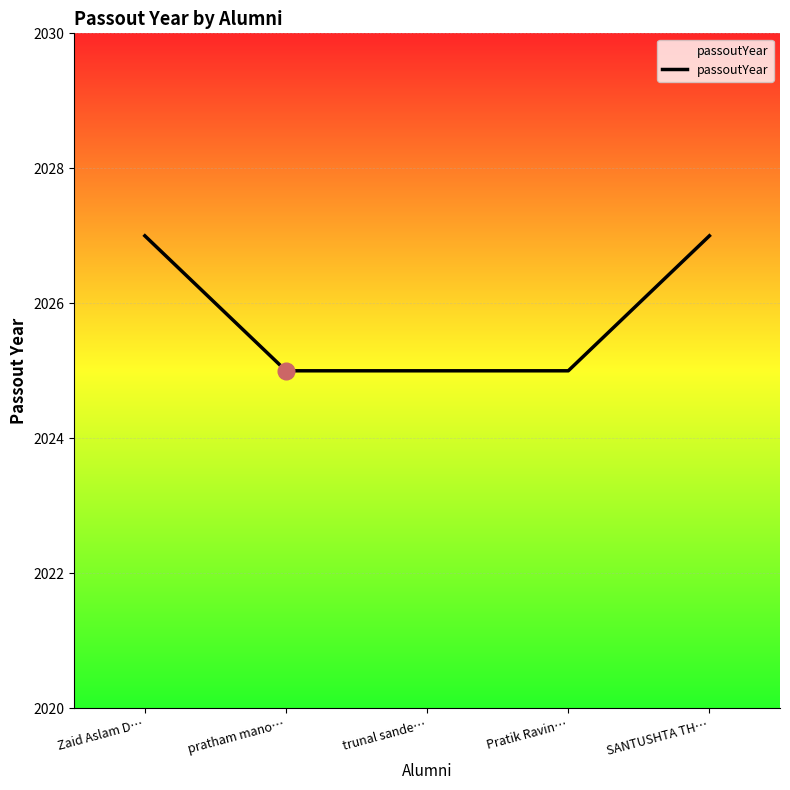

What position from the right is Pratik Ravin…?

2